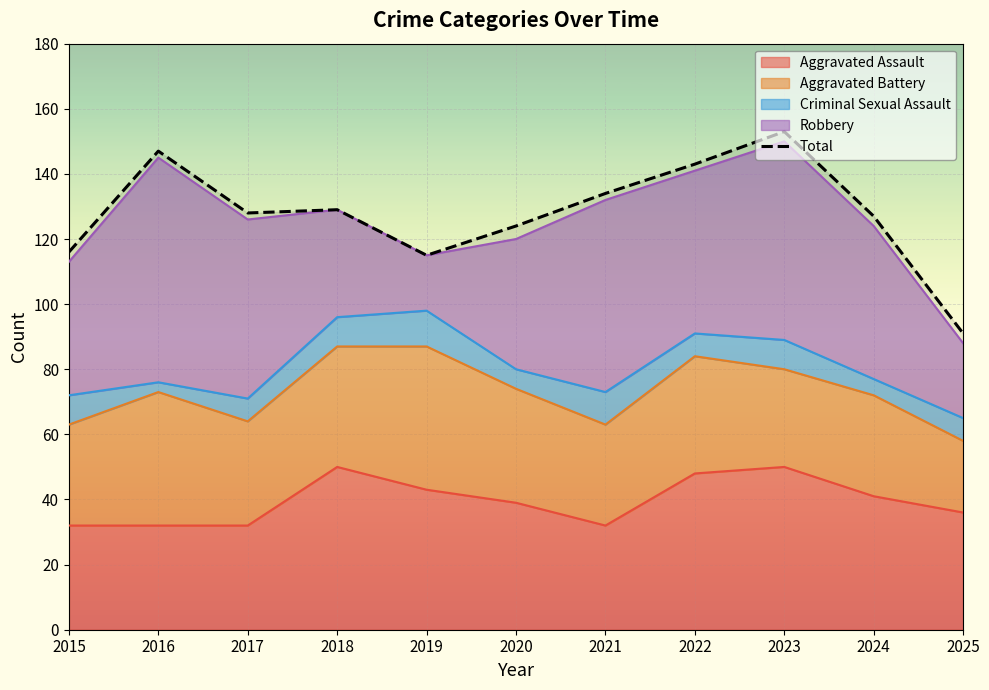

What is the change in value from 2015 to 2025?

-25